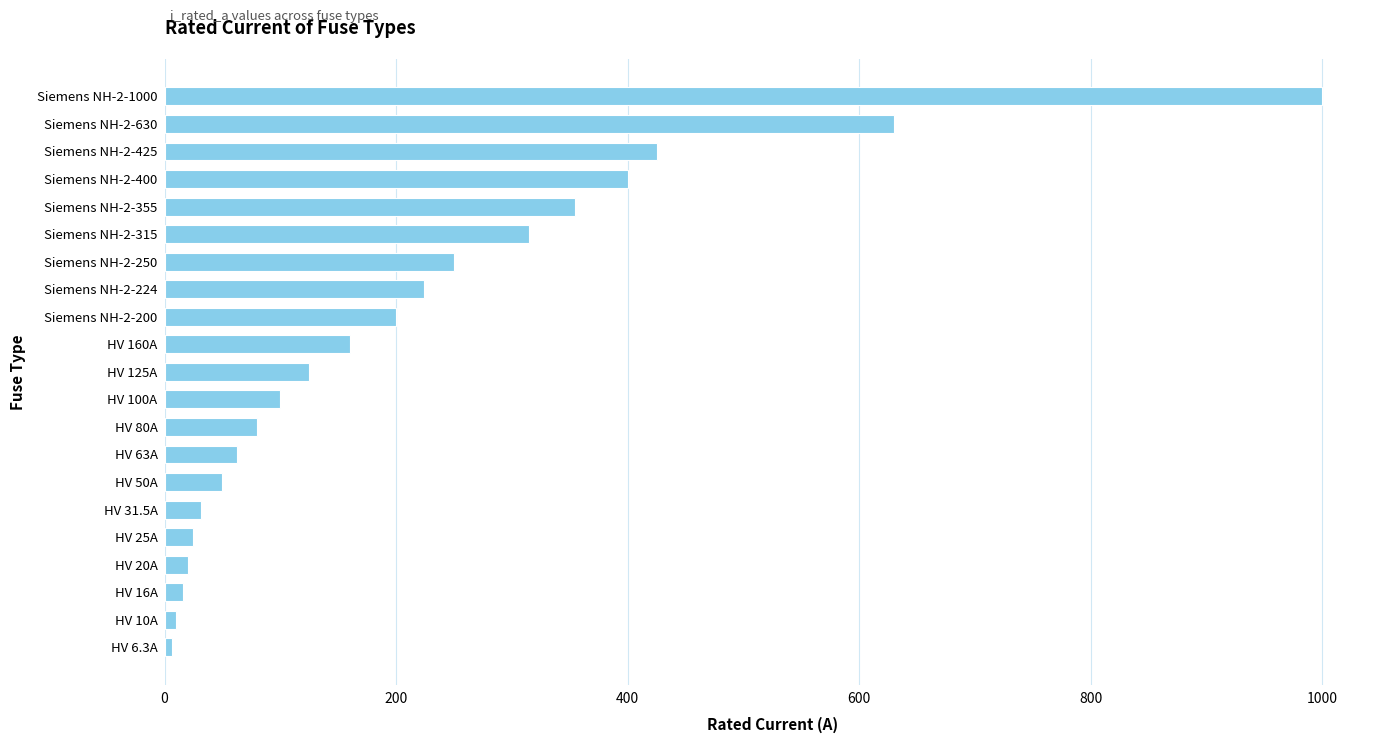

How many data points are less than 125?

10